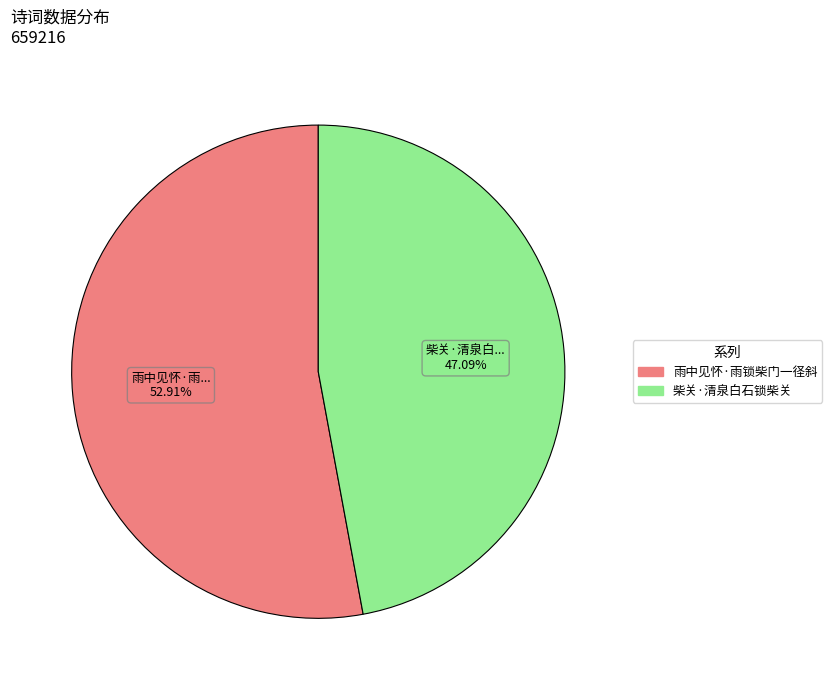

What is the total percentage of 雨中见怀·雨锁柴门一径斜 and 柴关·清泉白石锁柴关?

100.0%